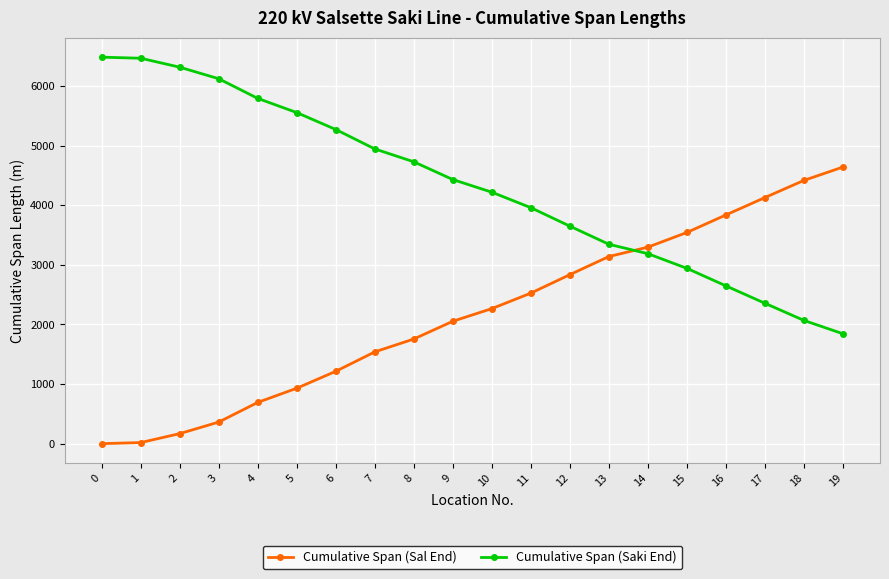

How many values in the Cumulative Span (Sal End) series are below 2266?

10